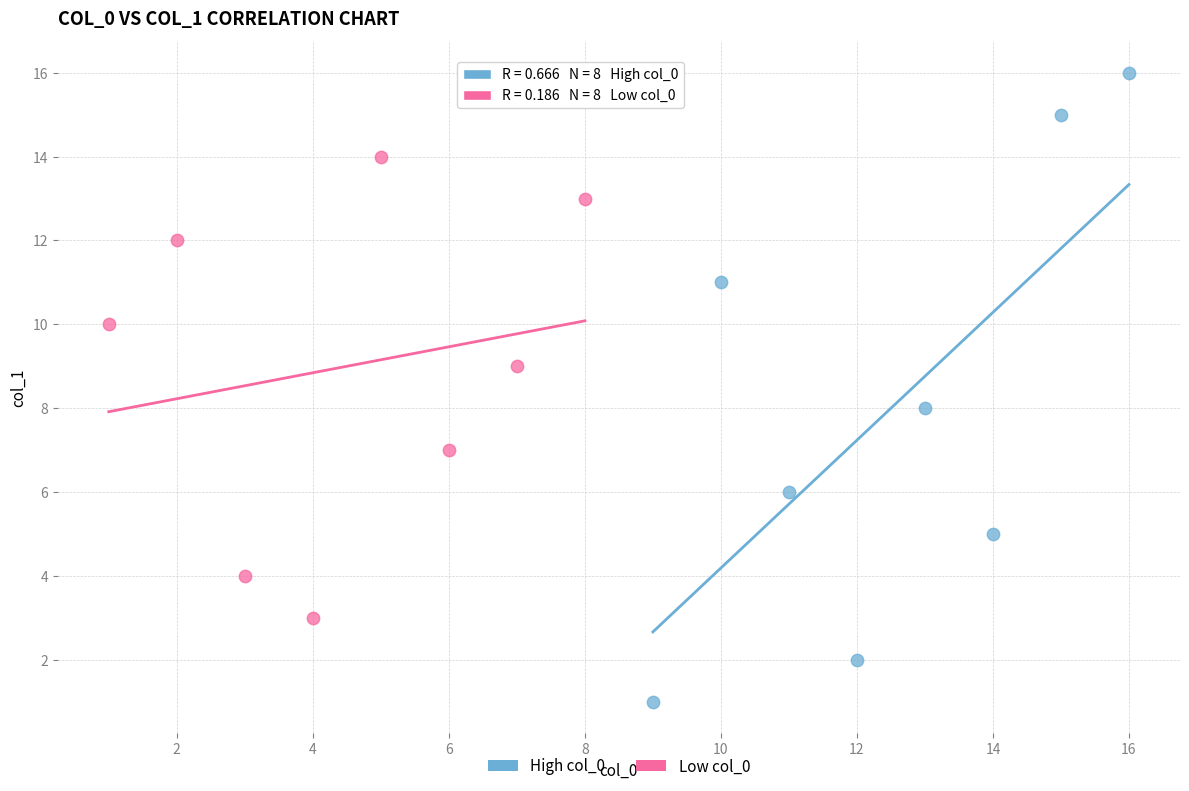

Which series contains the lowest Y value?

High col_0